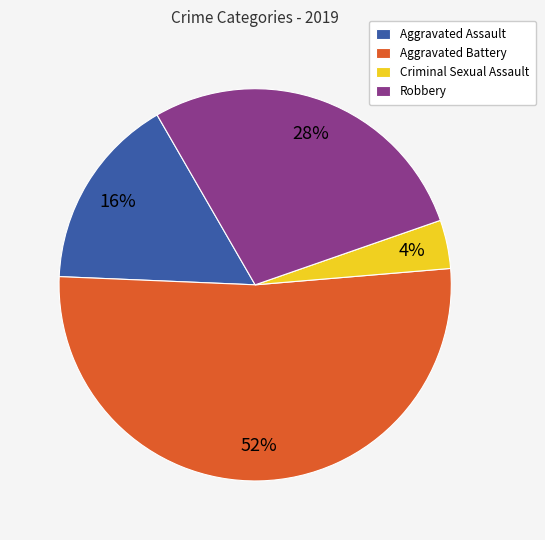

To the nearest percent, what portion does Aggravated Assault represent?

16%